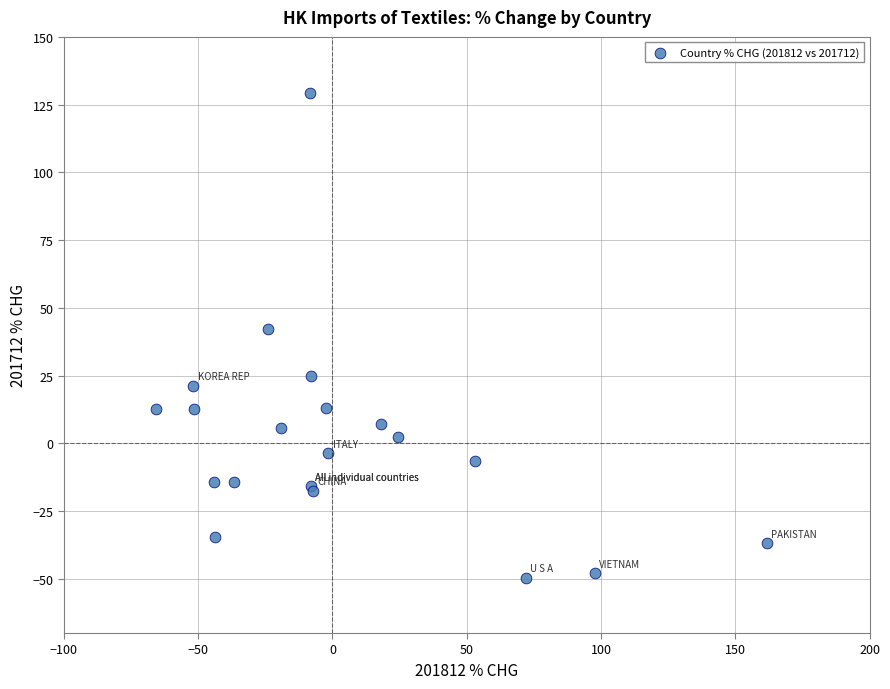

What Y value in the scatter plot is closest to 39?

42.3